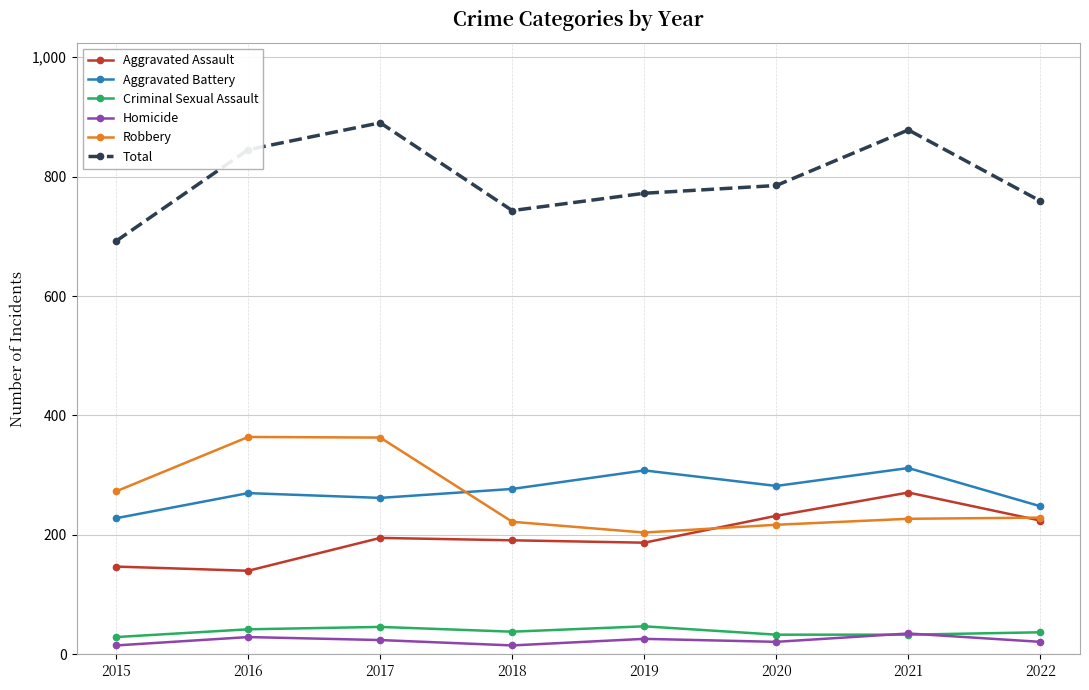

Count the number of data series in this chart.

6